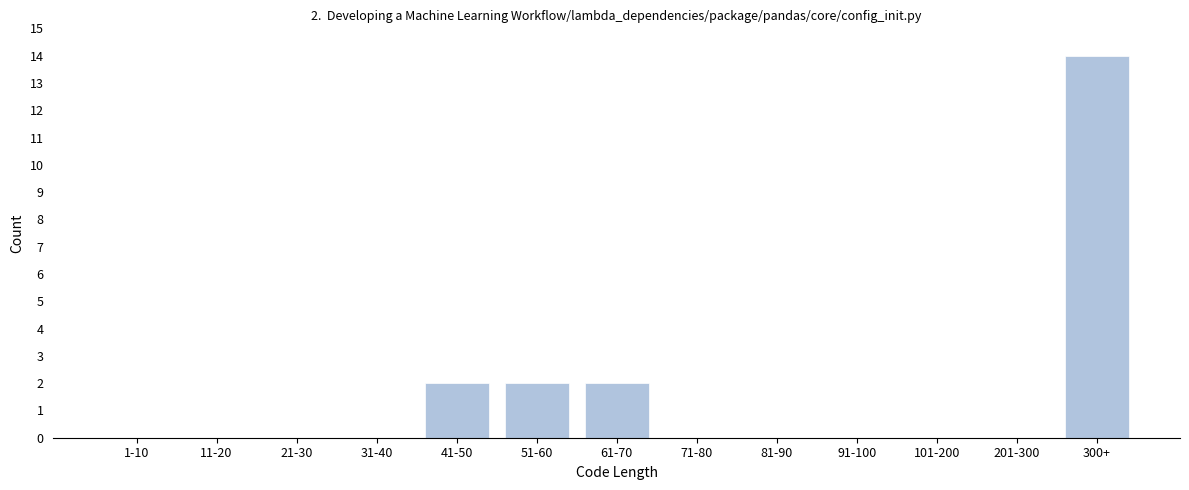

Reading left to right, transcribe all the data shown in this chart.

1-10=0	11-20=0	21-30=0	31-40=0	41-50=2	51-60=2	61-70=2	71-80=0	81-90=0	91-100=0	101-200=0	201-300=0	300+=14